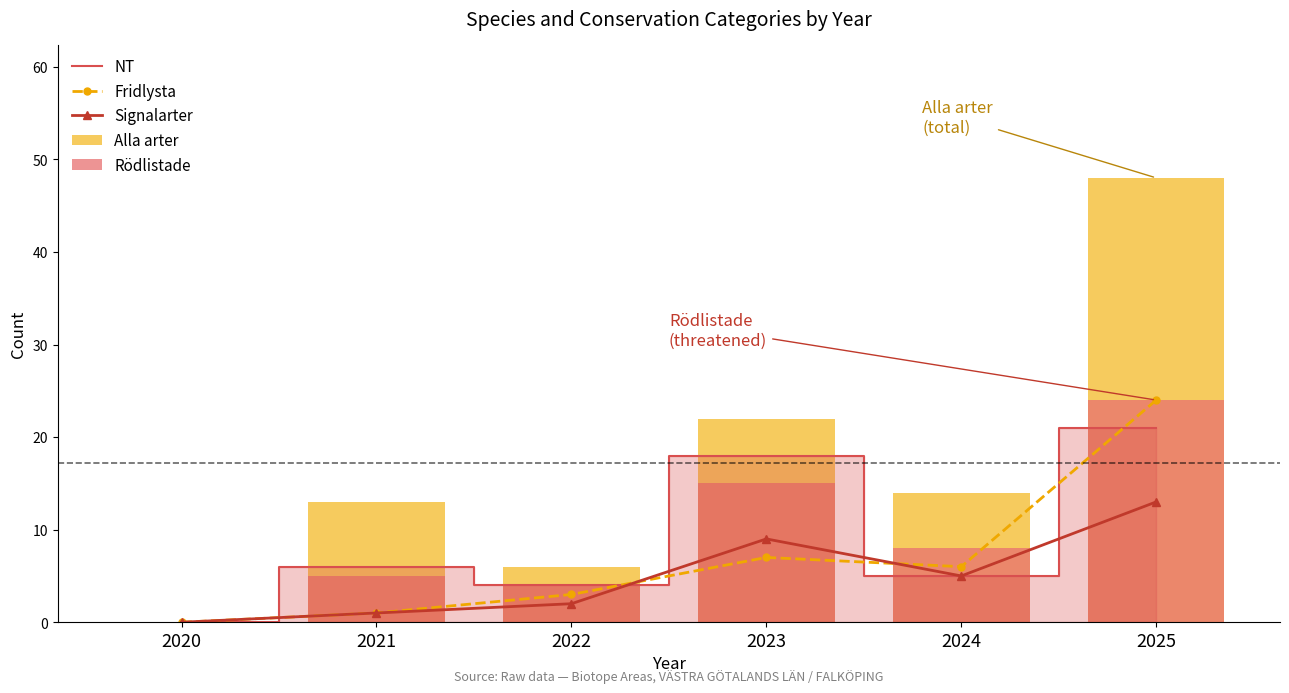

How many values in the Fridlysta series exceed 6?

2